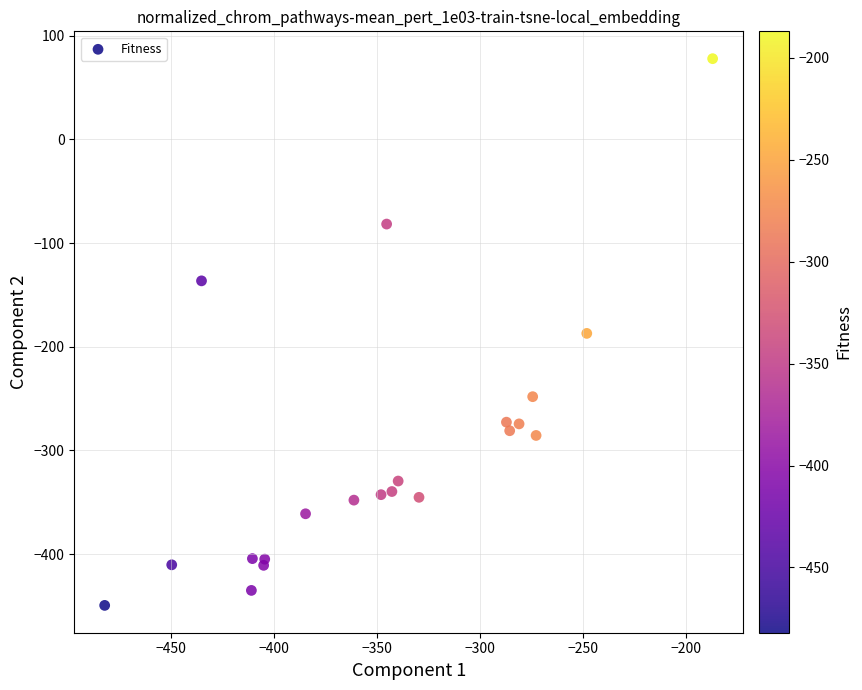

What is the range of X values (max minus min)?

294.9